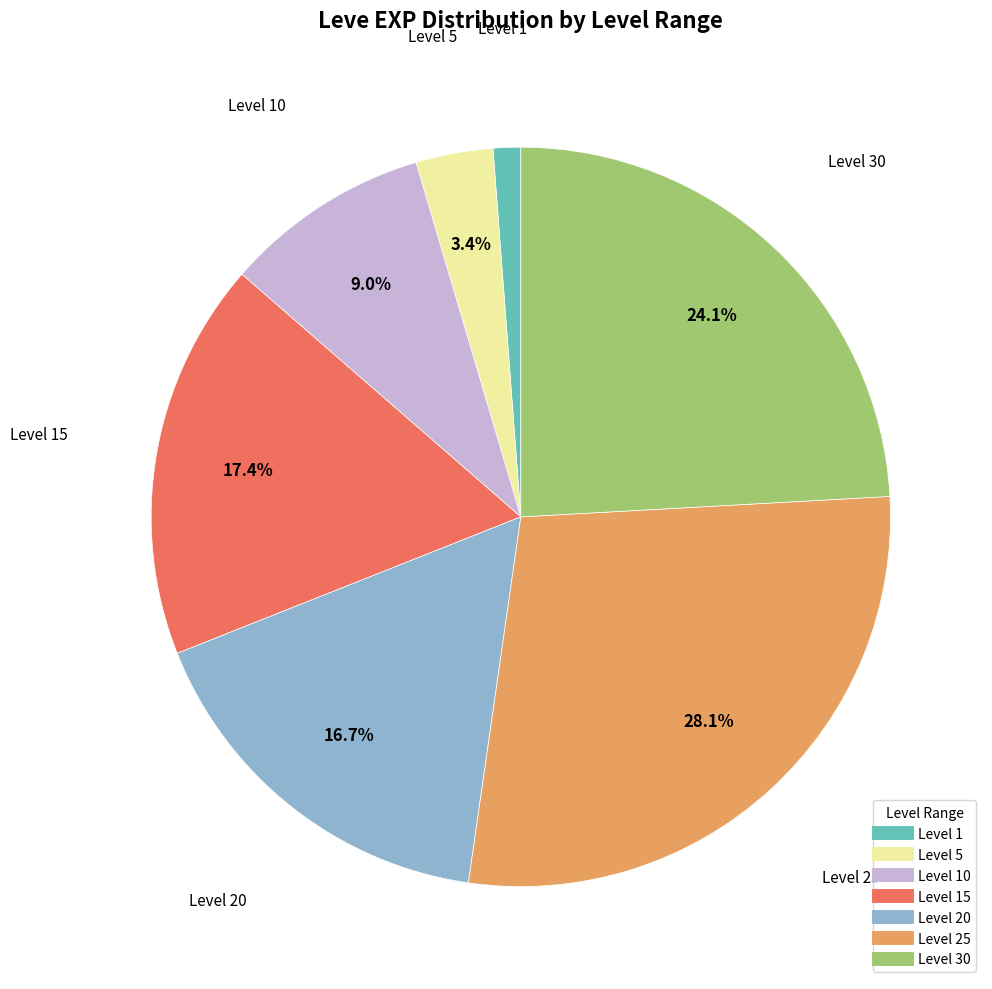

Does any single category account for the majority?

No